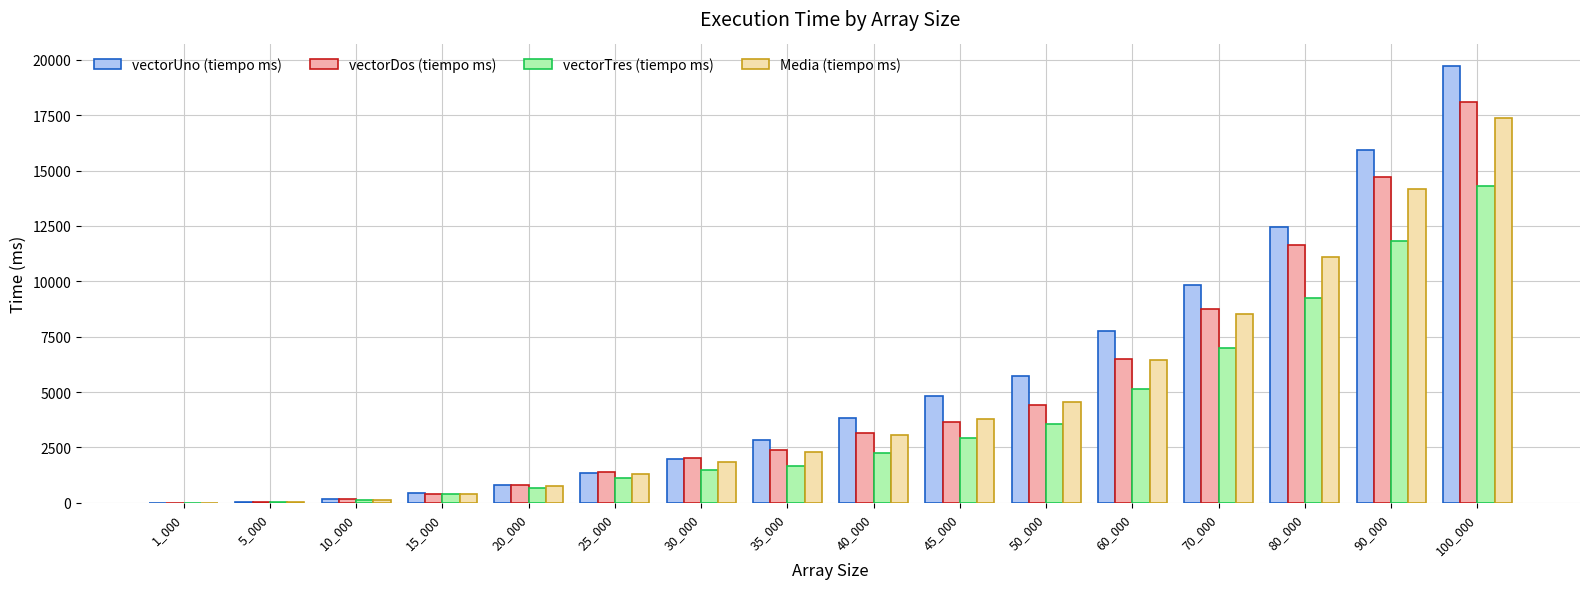

What is the approximate value of vectorTres (tiempo ms) at 25_000?

1108.0